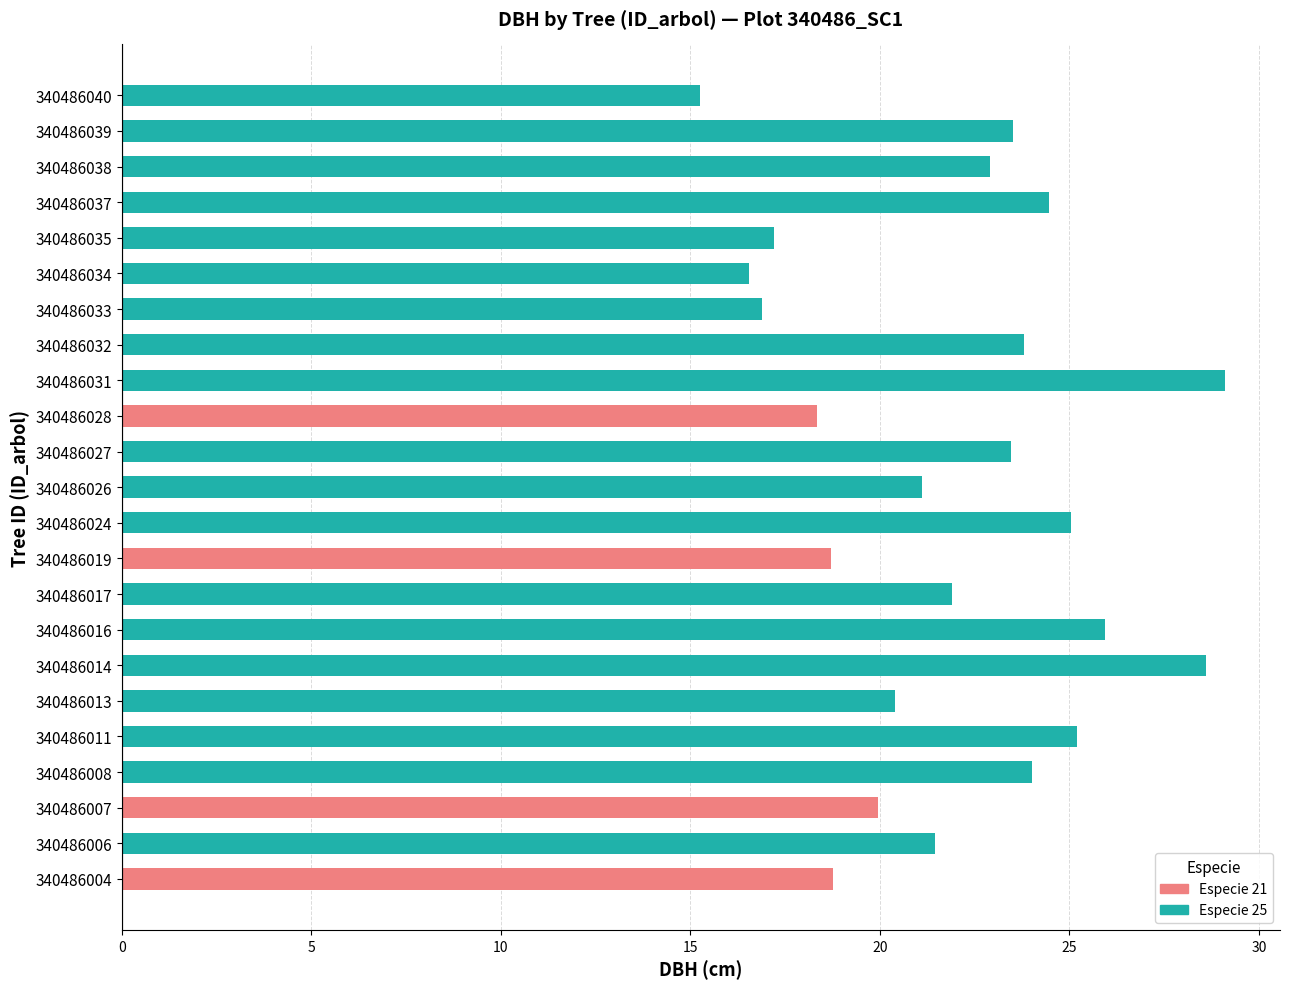

Rank the categories by value from lowest to highest.

340486040, 340486034, 340486033, 340486035, 340486028, 340486019, 340486004, 340486007, 340486013, 340486026, 340486006, 340486017, 340486038, 340486027, 340486039, 340486032, 340486008, 340486037, 340486024, 340486011, 340486016, 340486014, 340486031